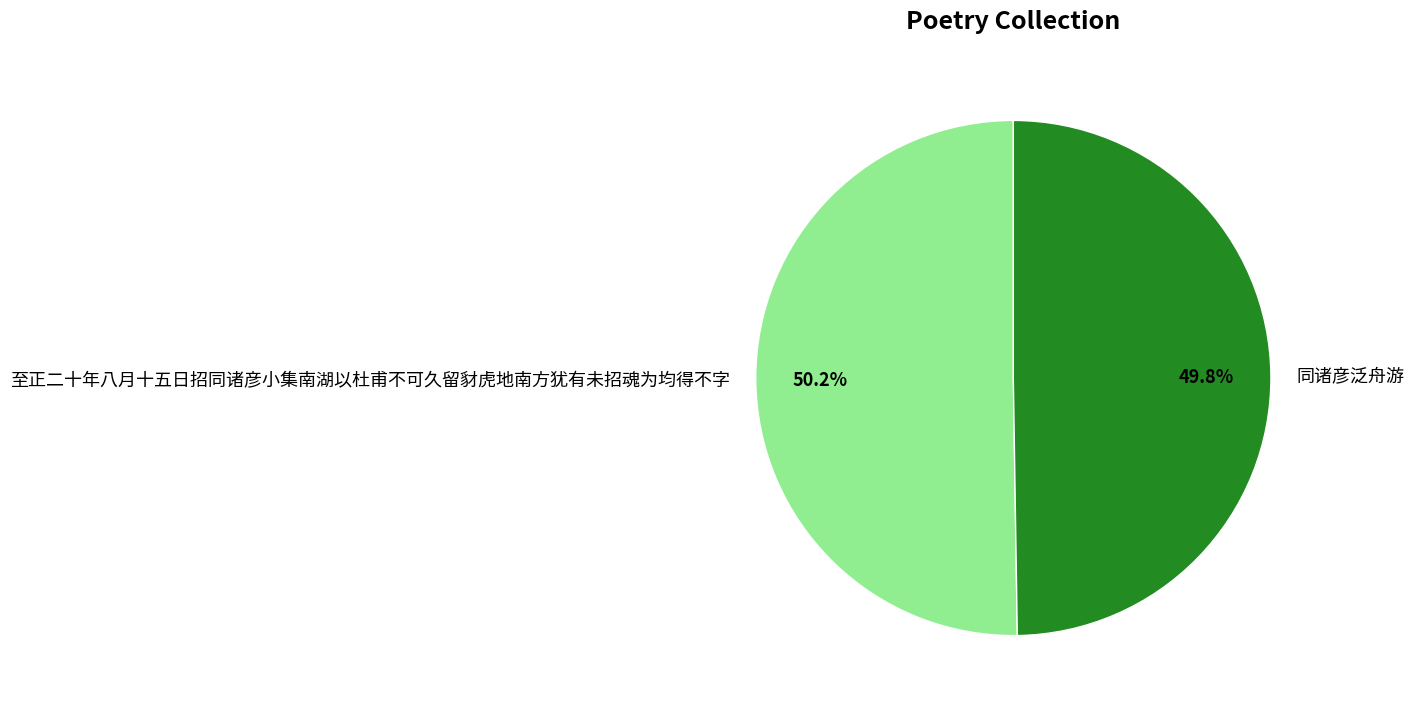

True or false: 至正二十年八月十五日招同诸彦小集南湖以杜甫不可久留豺虎地南方犹有未招魂为均得不字 accounts for 36% of the total.

False